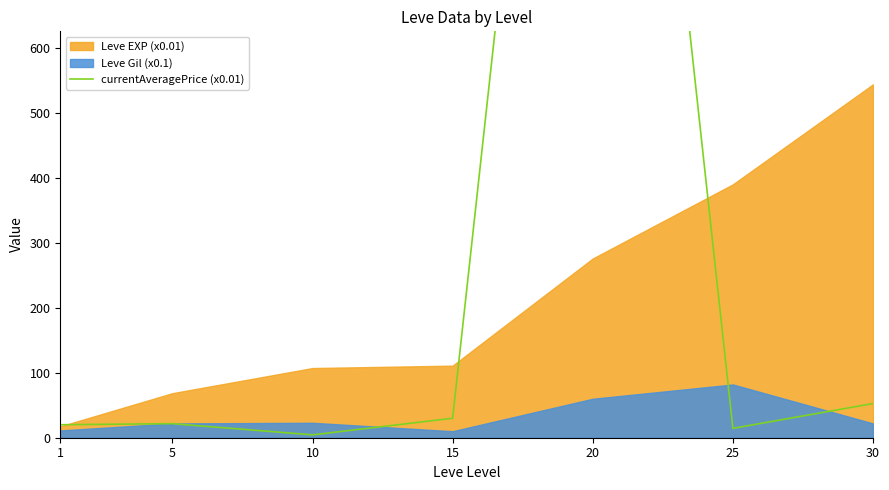

What is the minimum value shown in the chart?

4.4